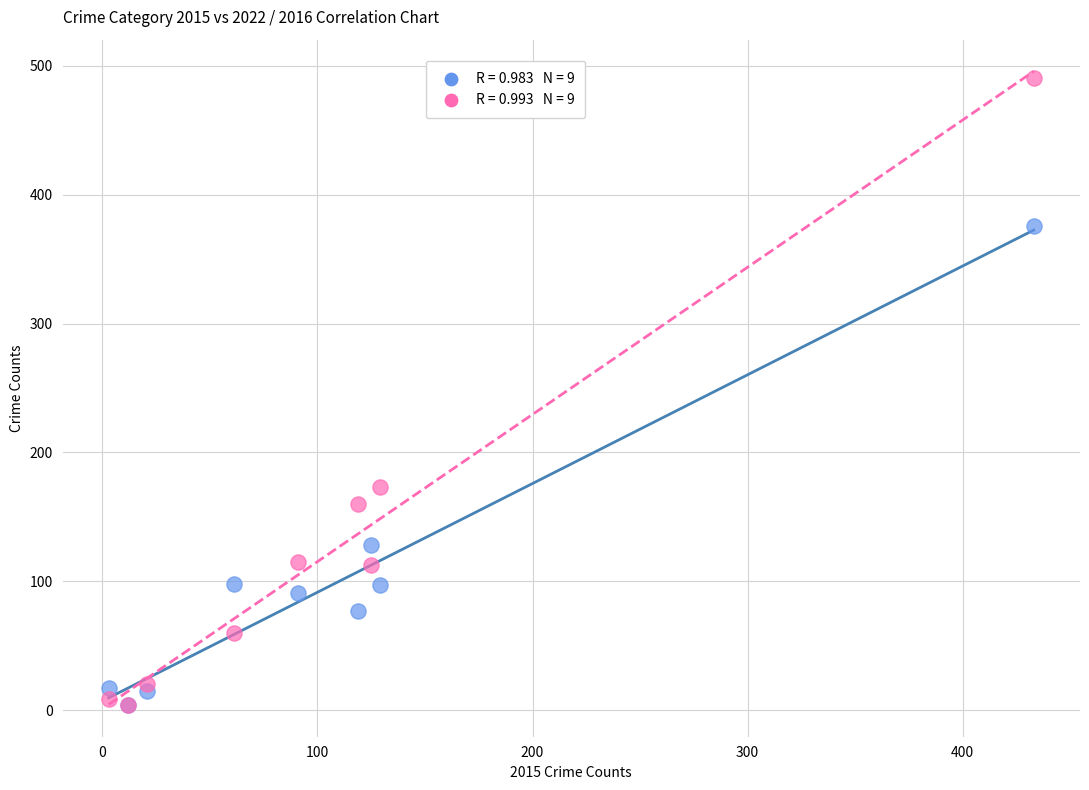

Across all series, what Y value is closest to 247?

173